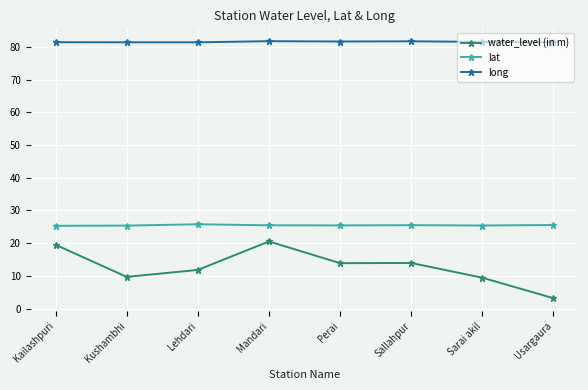

How many categories are shown in the chart?

8